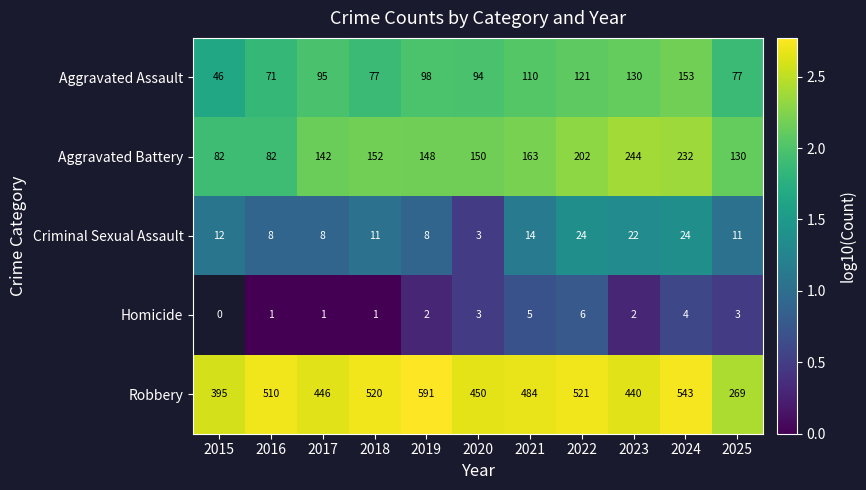

At which label does Aggravated Battery first exceed 150?

2018